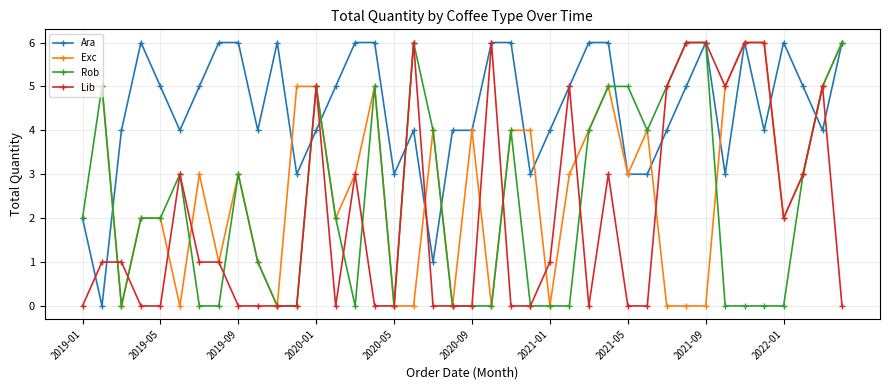

Reading left to right, extract all data points from this chart.

Ara: 2	0	4	6	5	4	5	6	6	4	6	3	4	5	6	6	3	4	1	4	4	6	6	3	4	5	6	6	3	3	4	5	6	3	6	4	6	5	4	6
Exc: 5	5	0	2	2	0	3	1	3	1	0	5	5	2	3	5	0	0	4	0	4	0	4	4	0	3	4	5	3	4	0	0	0	5	6	6	2	3	5	6
Rob: 2	5	0	2	2	3	0	0	3	1	0	0	5	2	0	5	0	6	4	0	0	0	4	0	0	0	4	5	5	4	5	6	6	0	0	0	0	3	5	6
Lib: 0	1	1	0	0	3	1	1	0	0	0	0	5	0	3	0	0	6	0	0	0	6	0	0	1	5	0	3	0	0	5	6	6	5	6	6	2	3	5	0